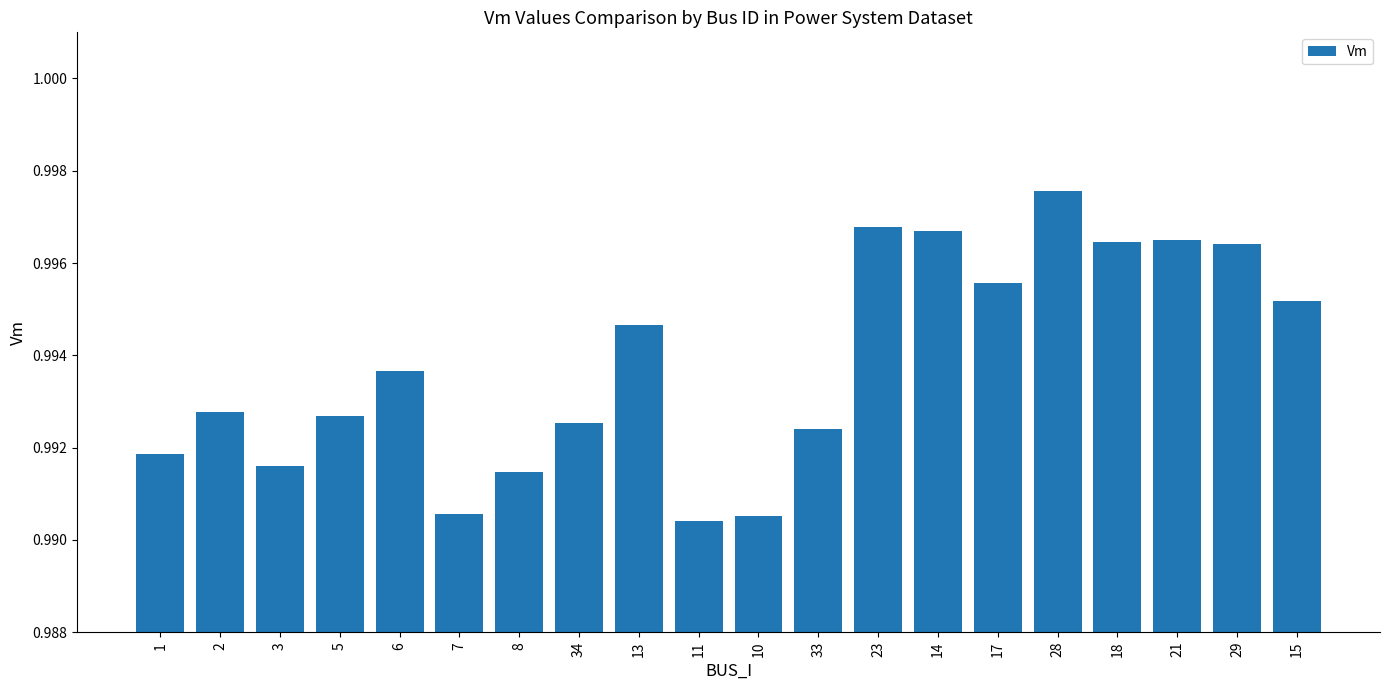

Which label corresponds to the smallest value in the chart?

11